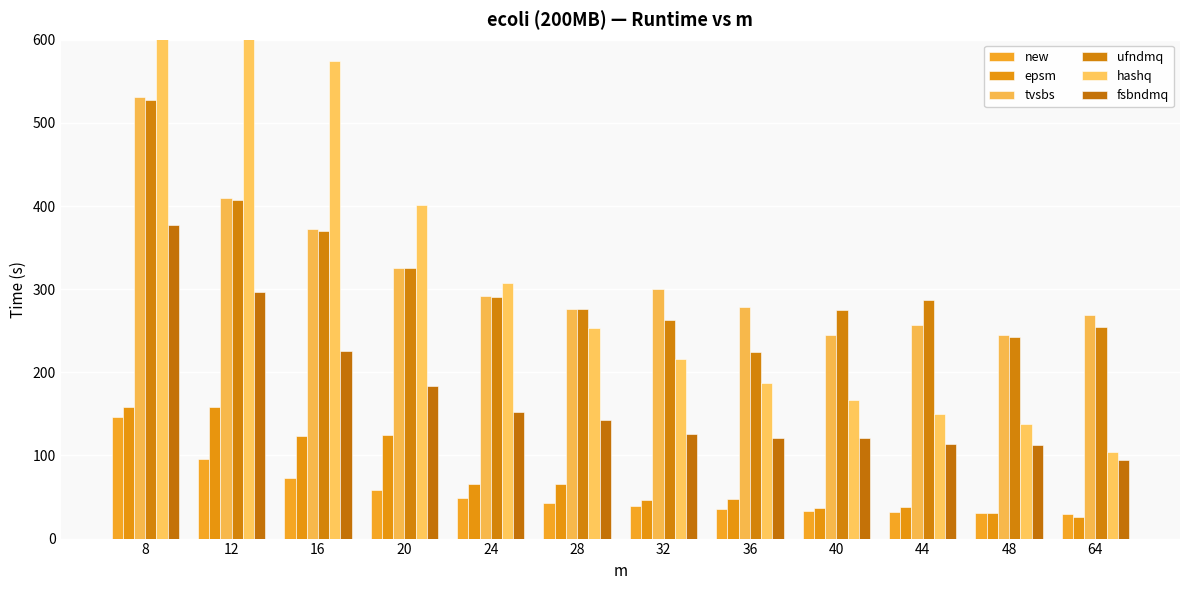

Rank the categories by hashq value from highest to lowest.

8, 12, 16, 20, 24, 28, 32, 36, 40, 44, 48, 64